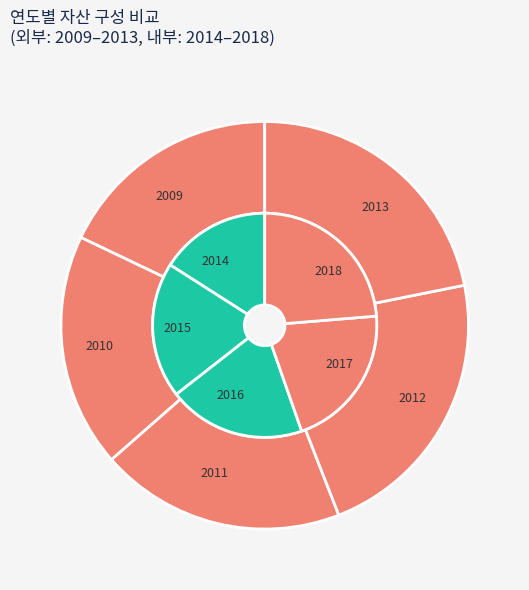

How much of the chart is everything except 2016?

89.2%